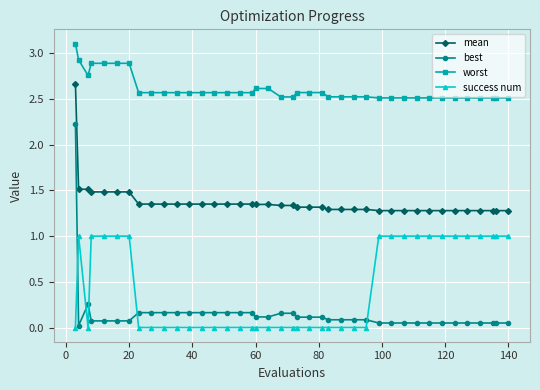

What is the value of the success num point at the 36th from the left?

1.0